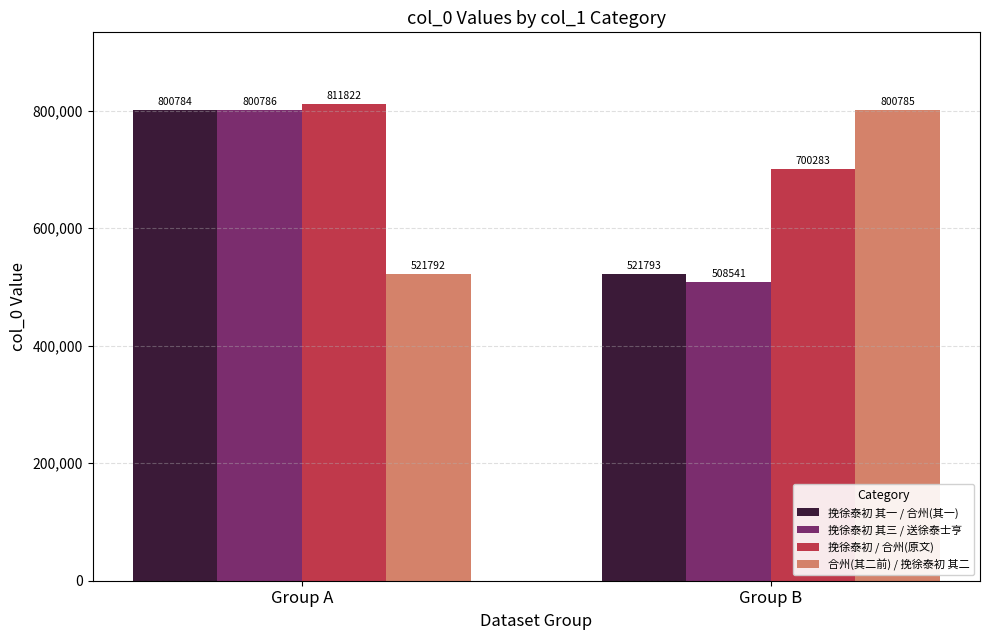

Reading right to left, what are all the values shown in this chart?

挽徐泰初 其一 / 合州(其一): 521793	800784
挽徐泰初 其三 / 送徐泰士亨: 508541	800786
挽徐泰初 / 合州(原文): 700283	811822
合州(其二前) / 挽徐泰初 其二: 800785	521792